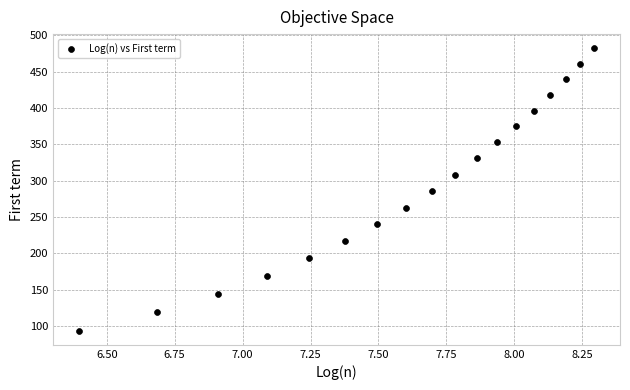

What is the range of Y values (max minus min)?

388.5